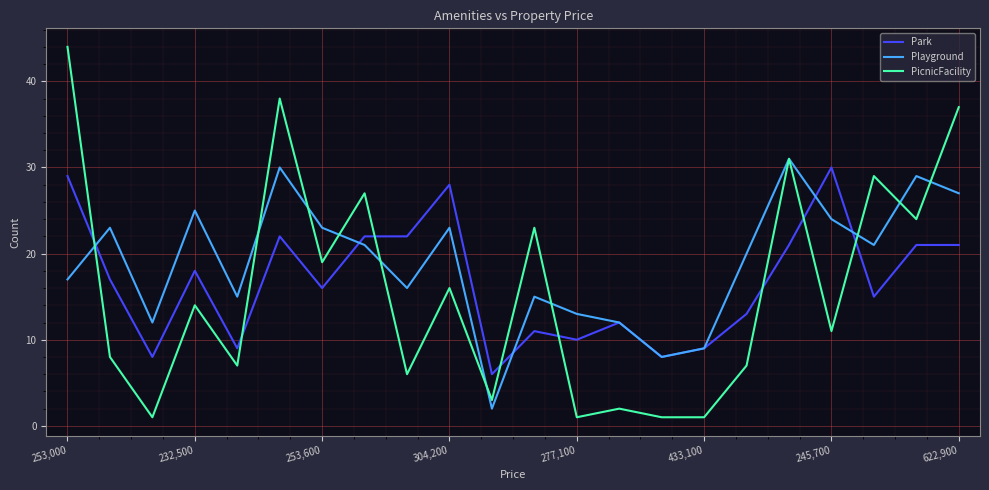

Does the chart display data point markers on the line(s)?

No